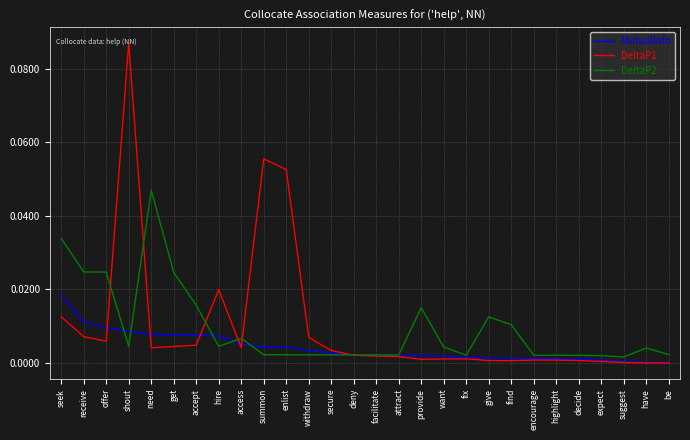

Which category has the highest value across all series?

shout